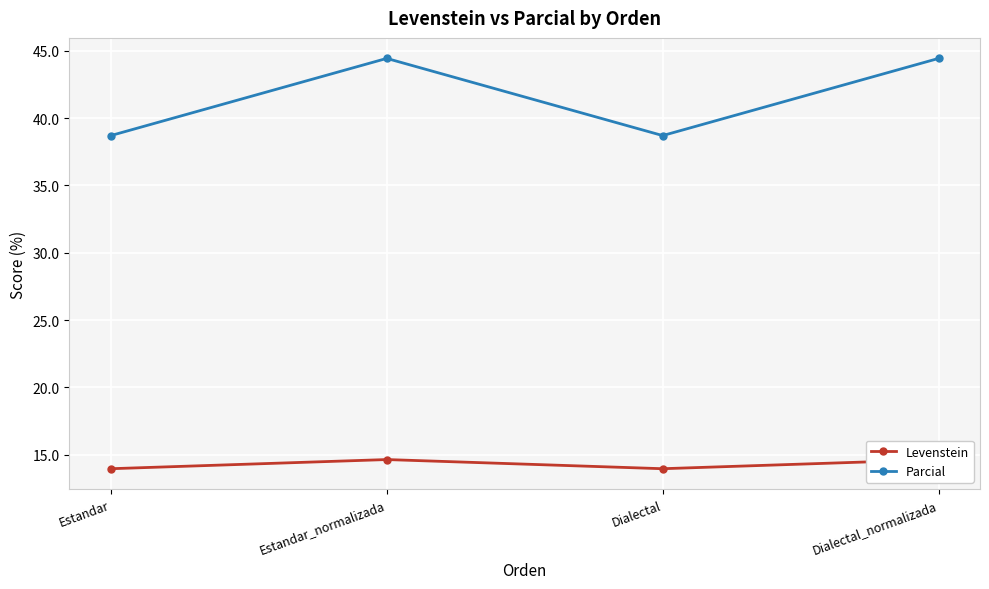

Which series has the widest spread of values?

Parcial